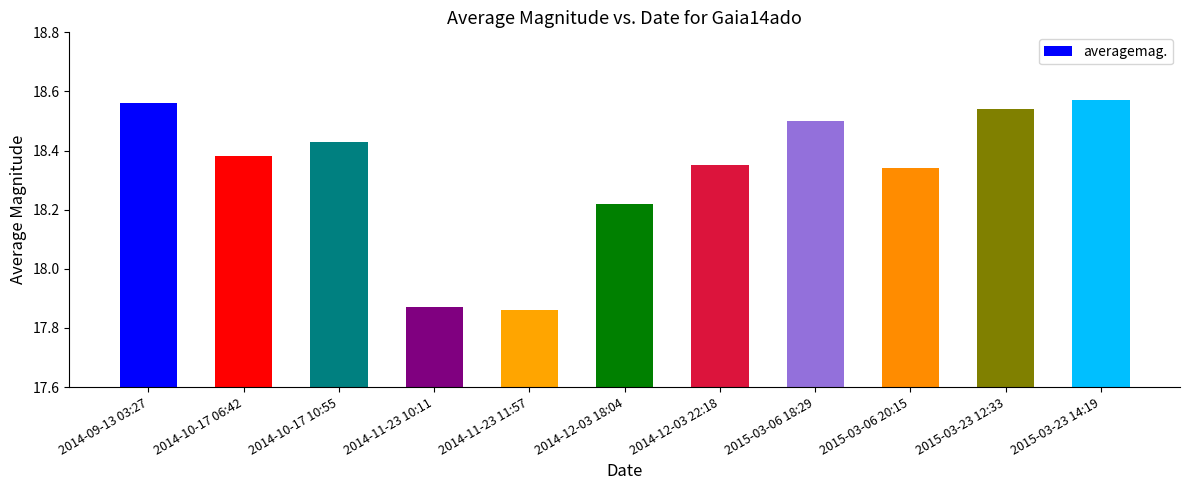

True or false: the data shows 24.8 at 2014-12-03 18:04.

False